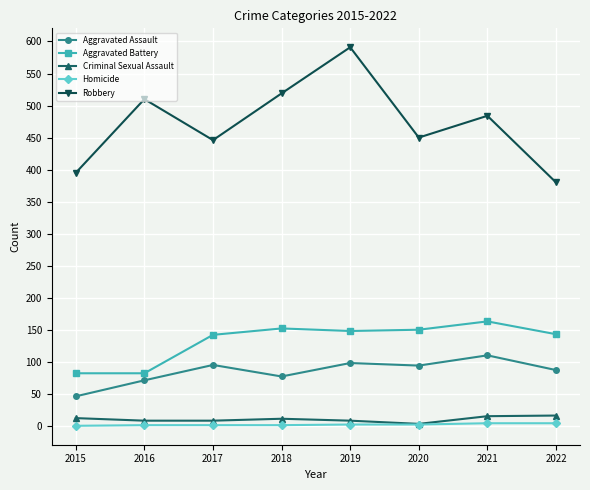

What is the sum of all Criminal Sexual Assault values?

81